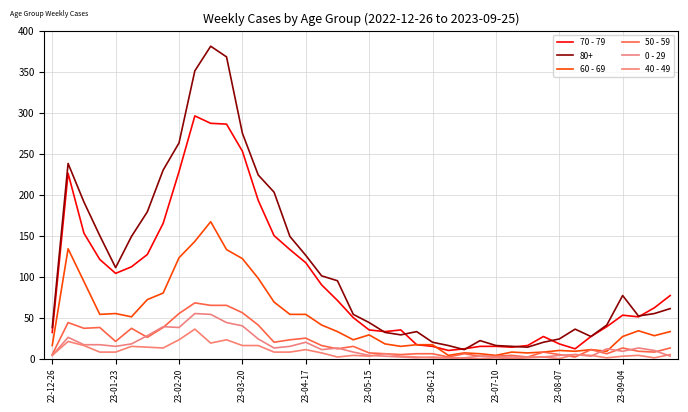

Does the chart have visible grid lines?

Yes